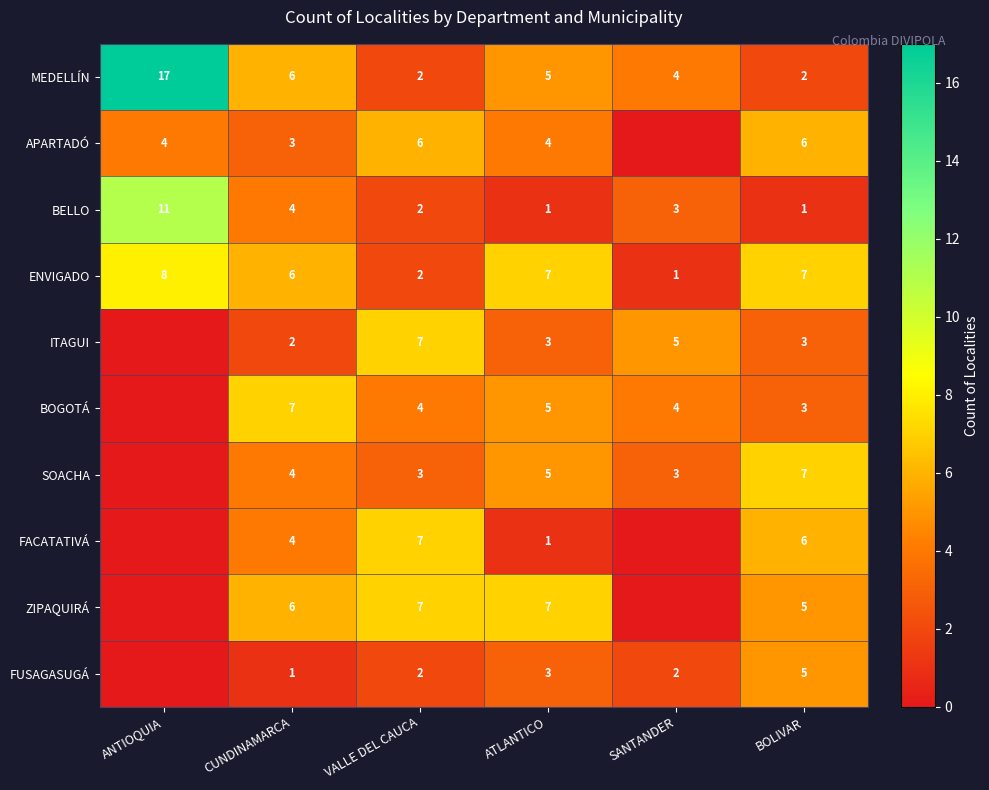

Which category has the highest value in the ENVIGADO series?

ANTIOQUIA